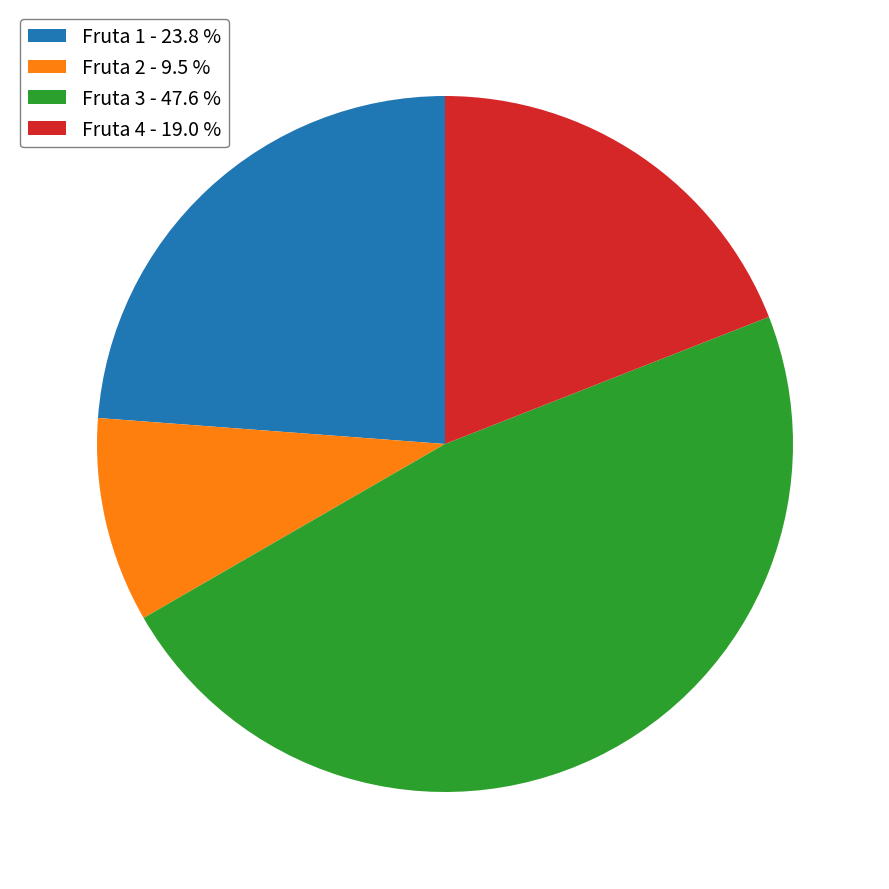

Is there a majority slice in this chart?

No